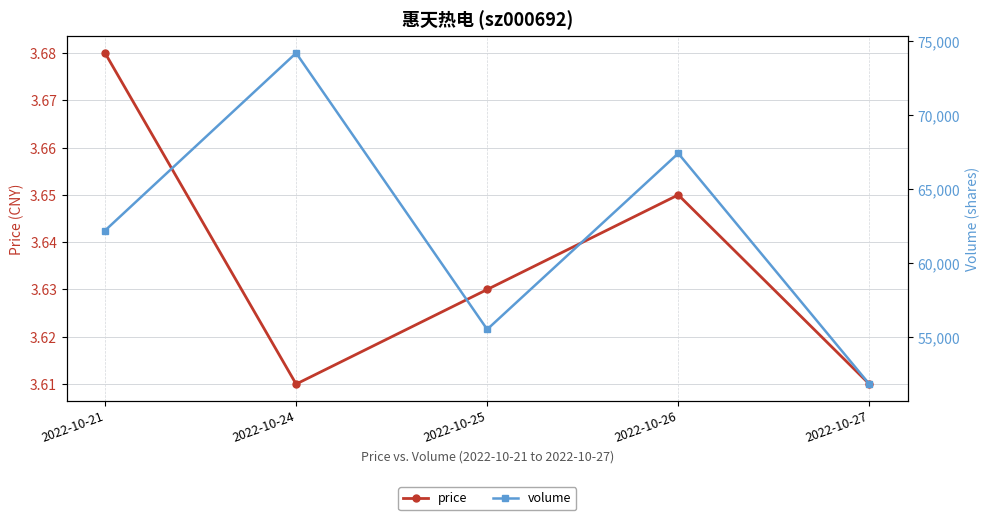

Does the chart display data point markers on the line(s)?

Yes